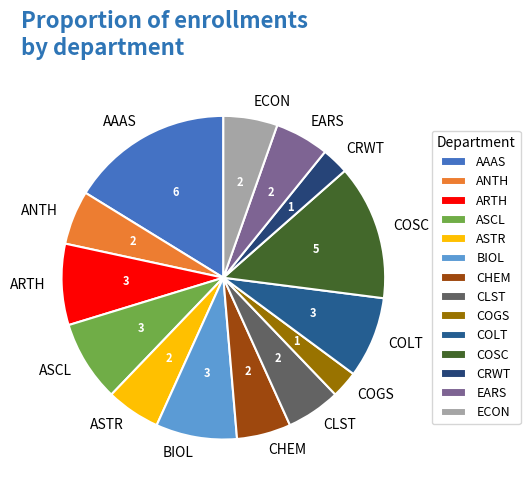

Does COSC represent more than half of the total?

No